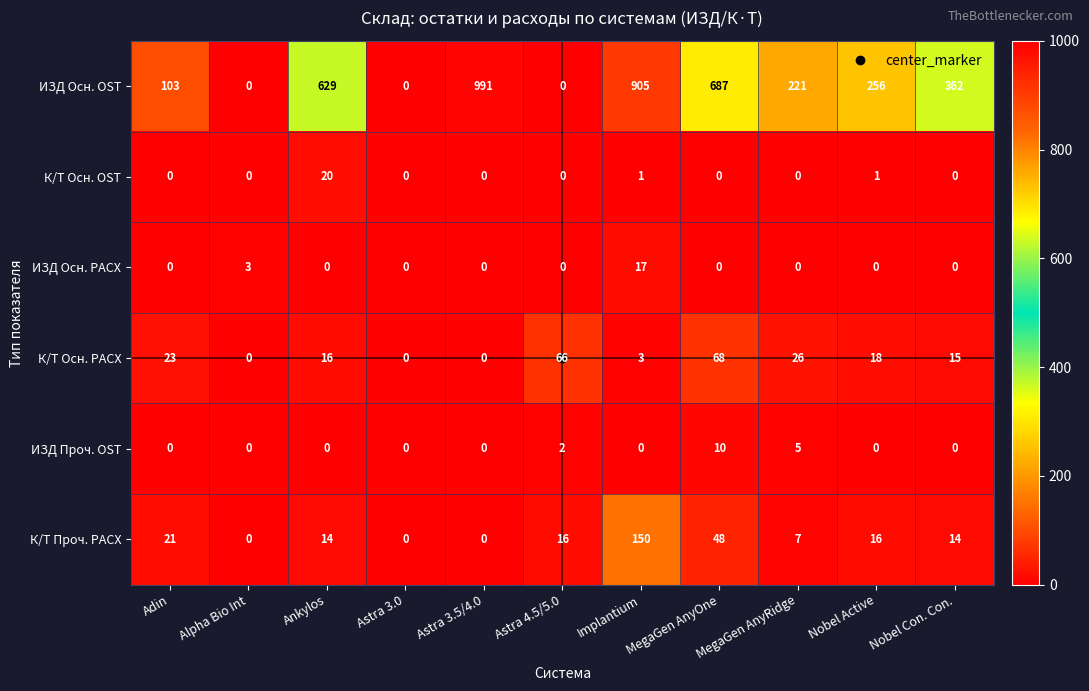

Rank the series by their maximum value, from lowest to highest.

ИЗД Проч. OST, ИЗД Осн. РАСХ, К/Т Осн. OST, К/Т Осн. РАСХ, К/Т Проч. РАСХ, ИЗД Осн. OST